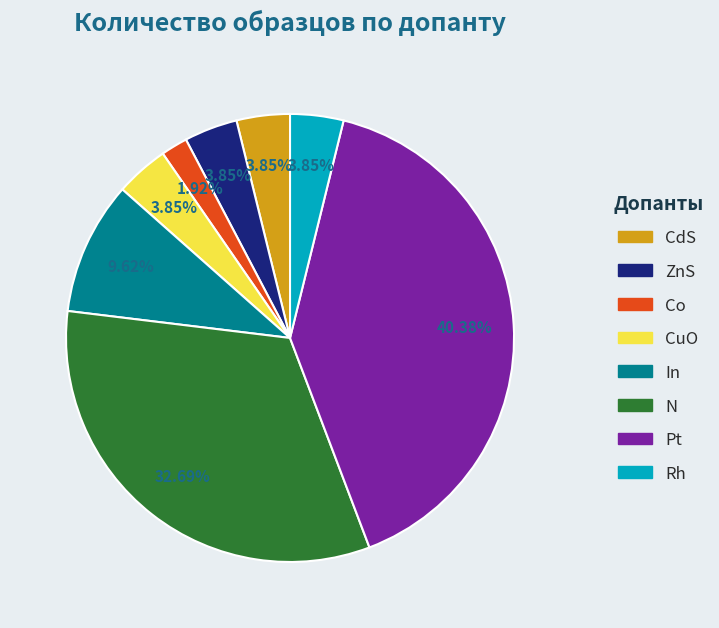

To the nearest percent, what portion does Rh represent?

4%